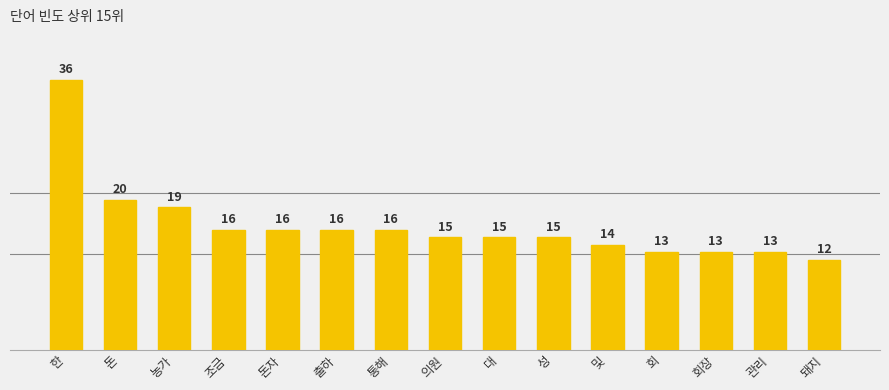

What is the label of the 4th bar from the right?

회